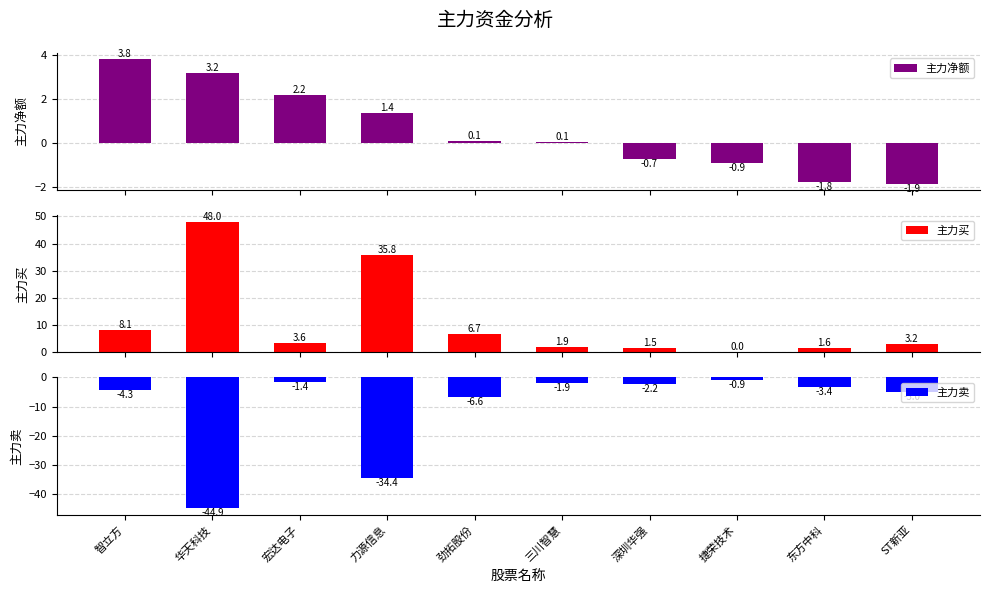

Rank the series by their average value, from highest to lowest.

主力买, 主力净额, 主力卖